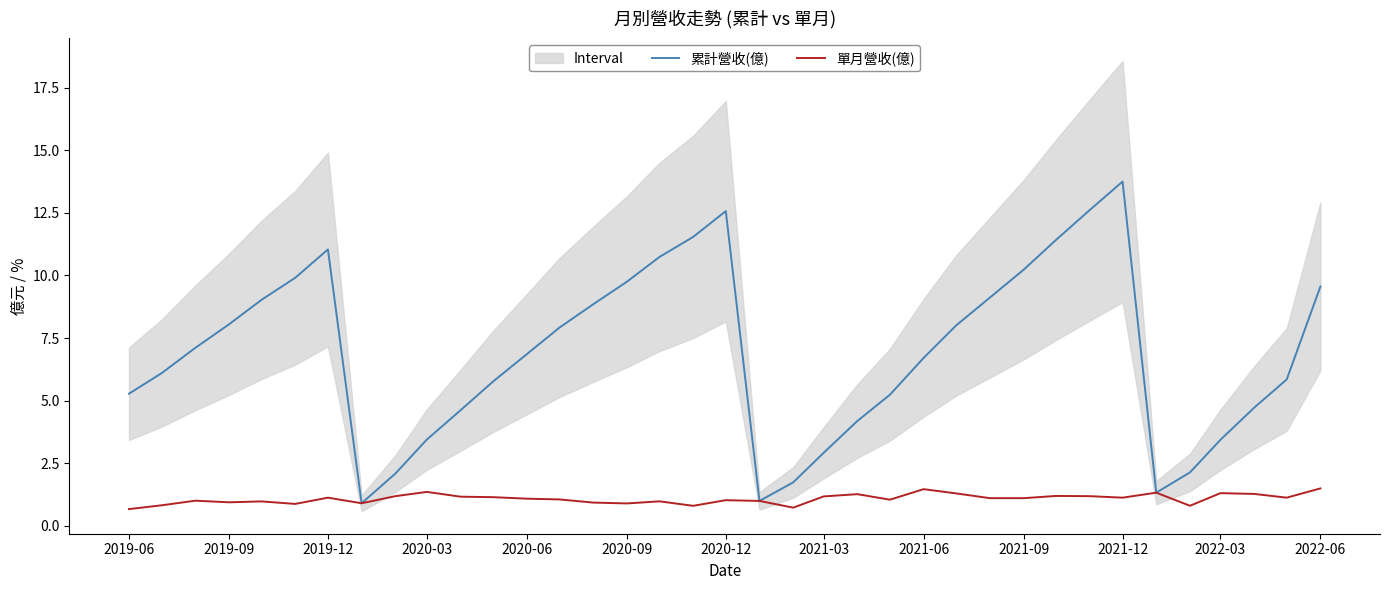

The 累計營收(億) series shows 5.8 at 2021-12. True or false?

False